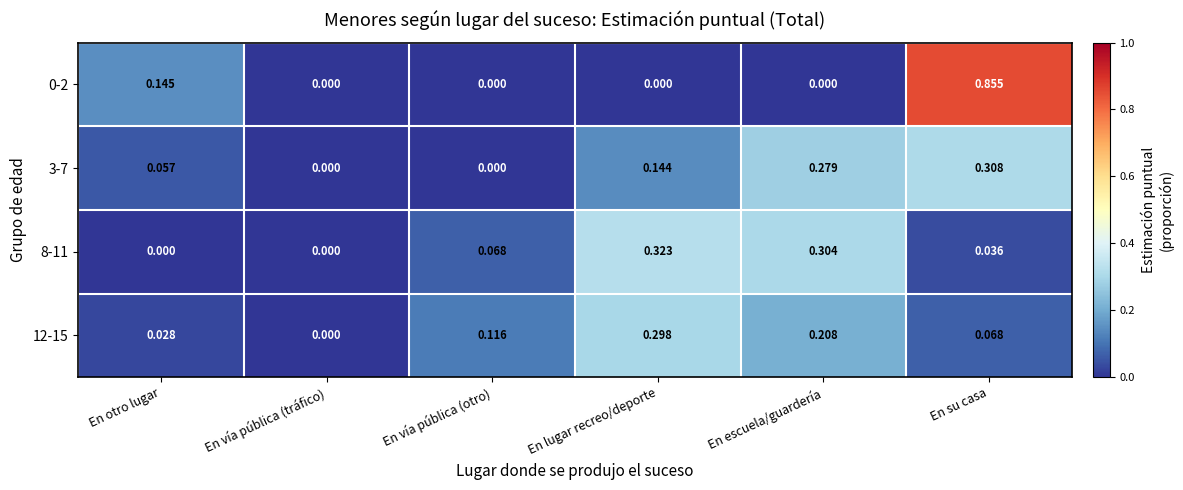

Count the number of data series in this chart.

4